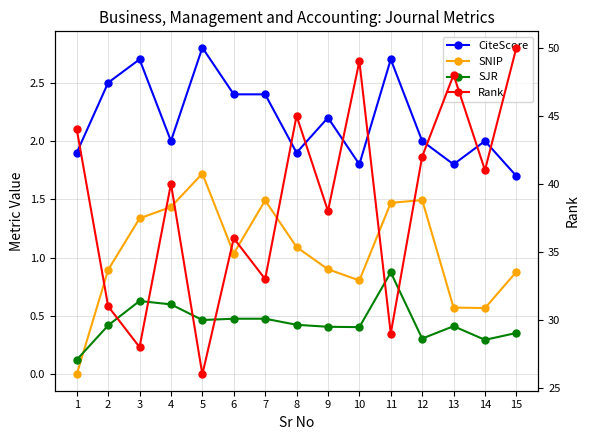

Rank the series by their maximum value, from lowest to highest.

SJR, SNIP, CiteScore, Rank